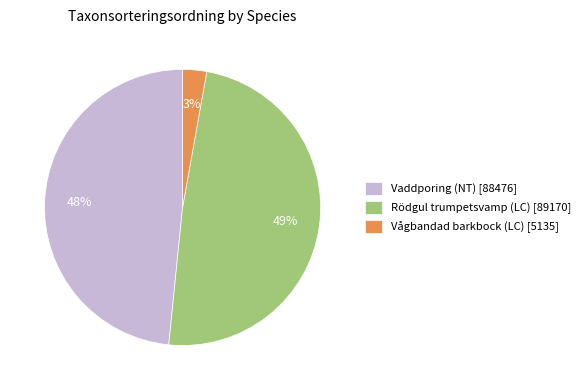

To the nearest percent, what is the combined percentage of Vågbandad barkbock (LC) and Vaddporing (NT)?

51%